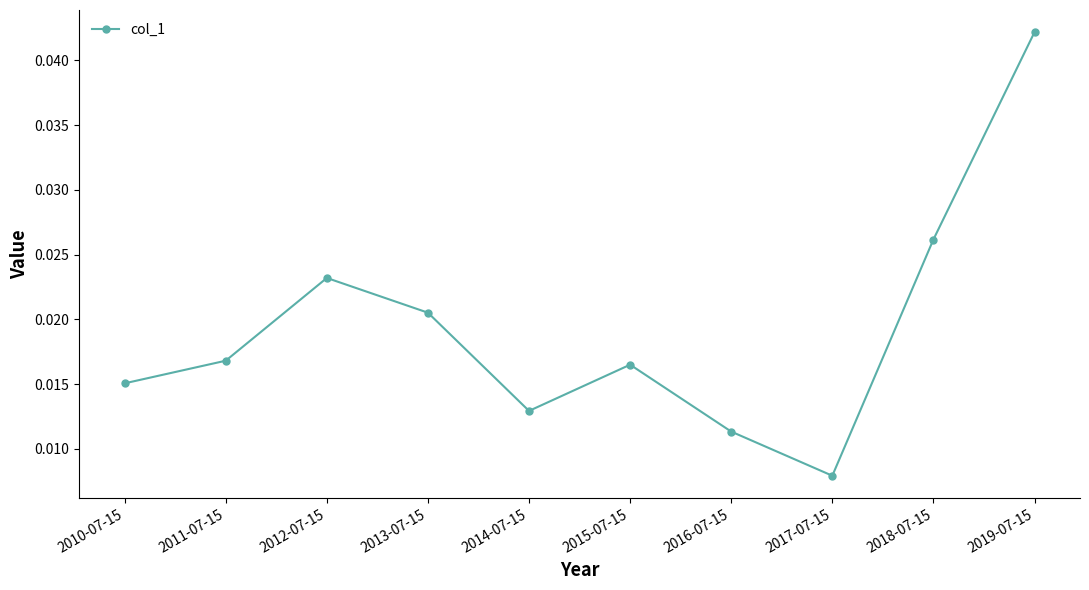

At which category does the data reach its first local peak?

2012-07-15